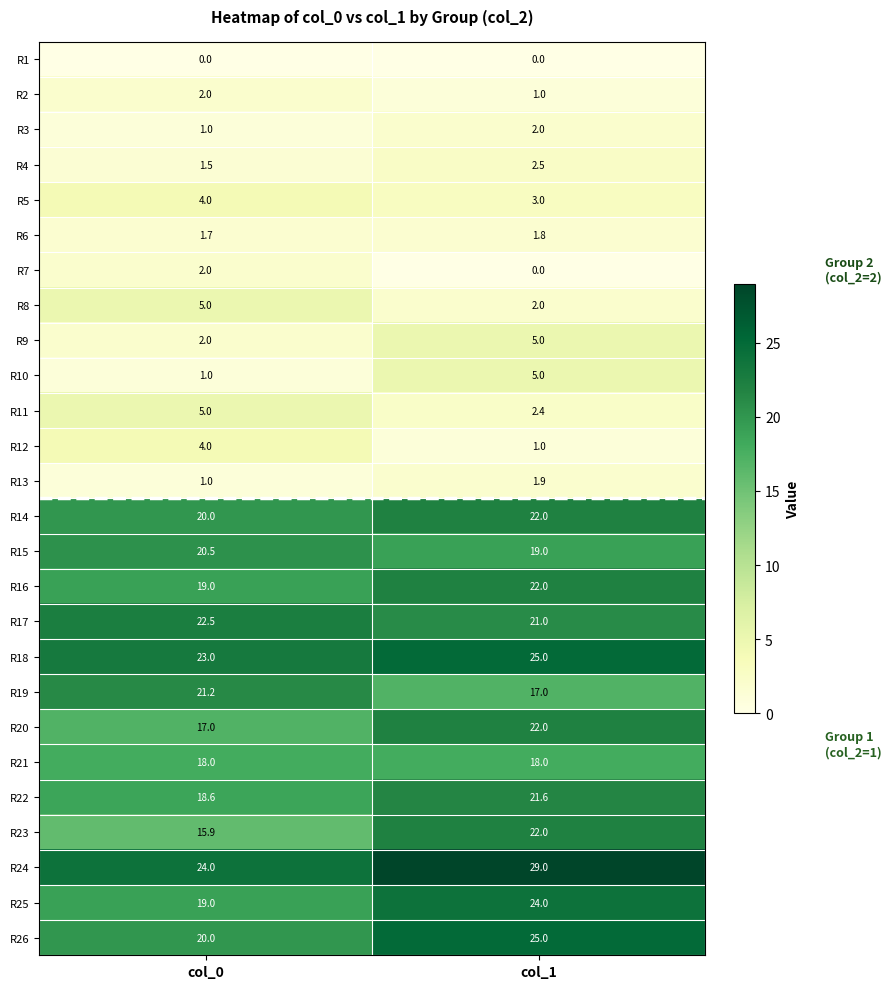

Which series has the largest range (max minus min)?

R23